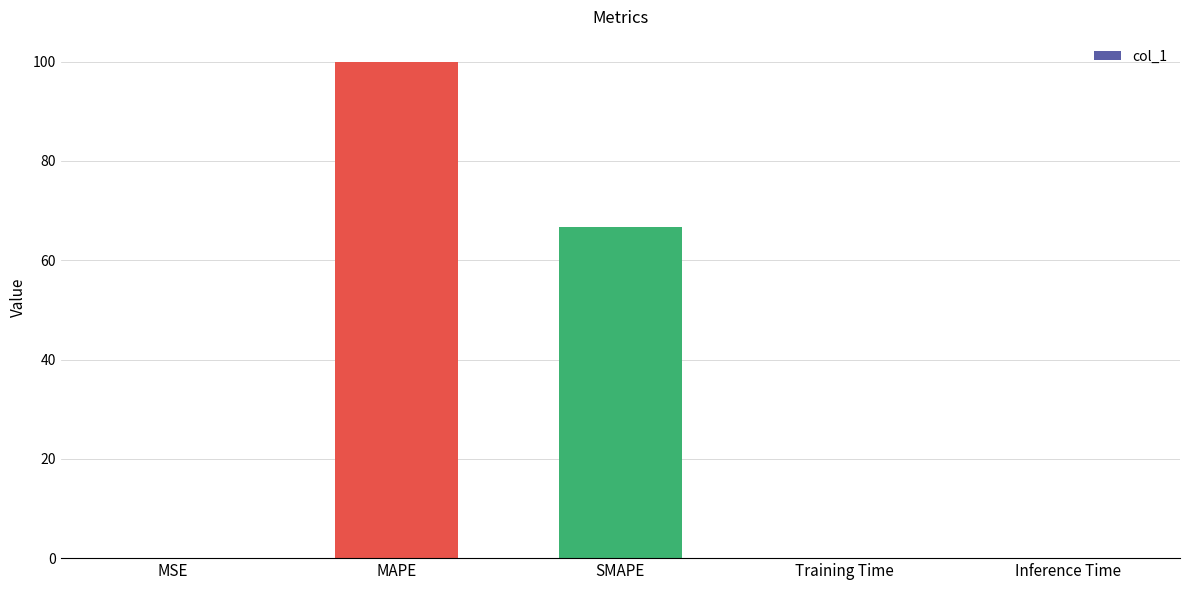

Does the chart contain stacked bars?

No